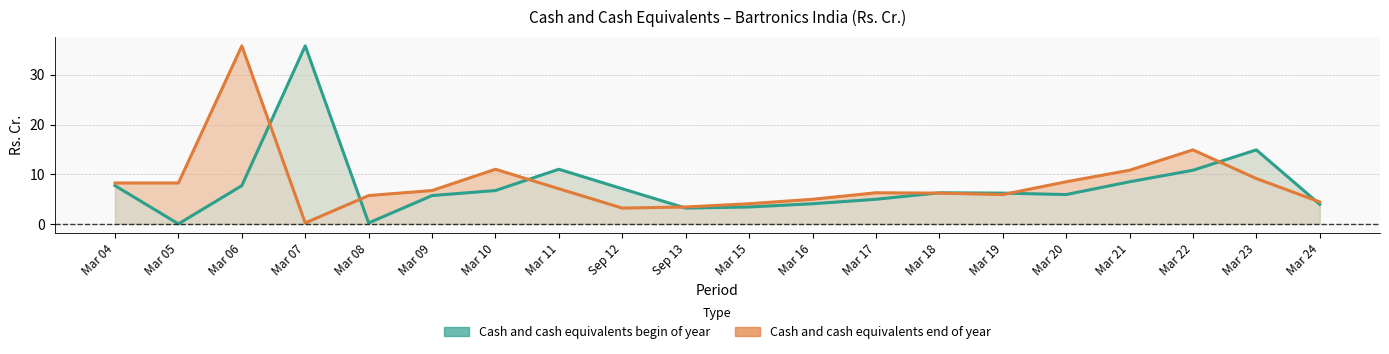

Reading left to right, what are all the values shown in this chart?

Cash and cash equivalents begin of year: 7.7	0.0	7.7	35.8	0.2	5.7	6.7	11.0	7.1	3.2	3.4	4.1	5.0	6.3	6.2	5.9	8.5	10.8	14.9	3.9
Cash and cash equivalents end of year: 8.2	8.2	35.8	0.2	5.7	6.7	11.0	7.1	3.2	3.4	4.1	5.0	6.3	6.2	5.9	8.5	10.8	14.9	9.1	4.4